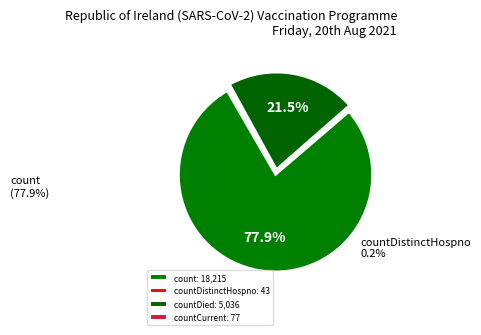

To the nearest percent, what is the difference between the largest and smallest slice percentages?

78%